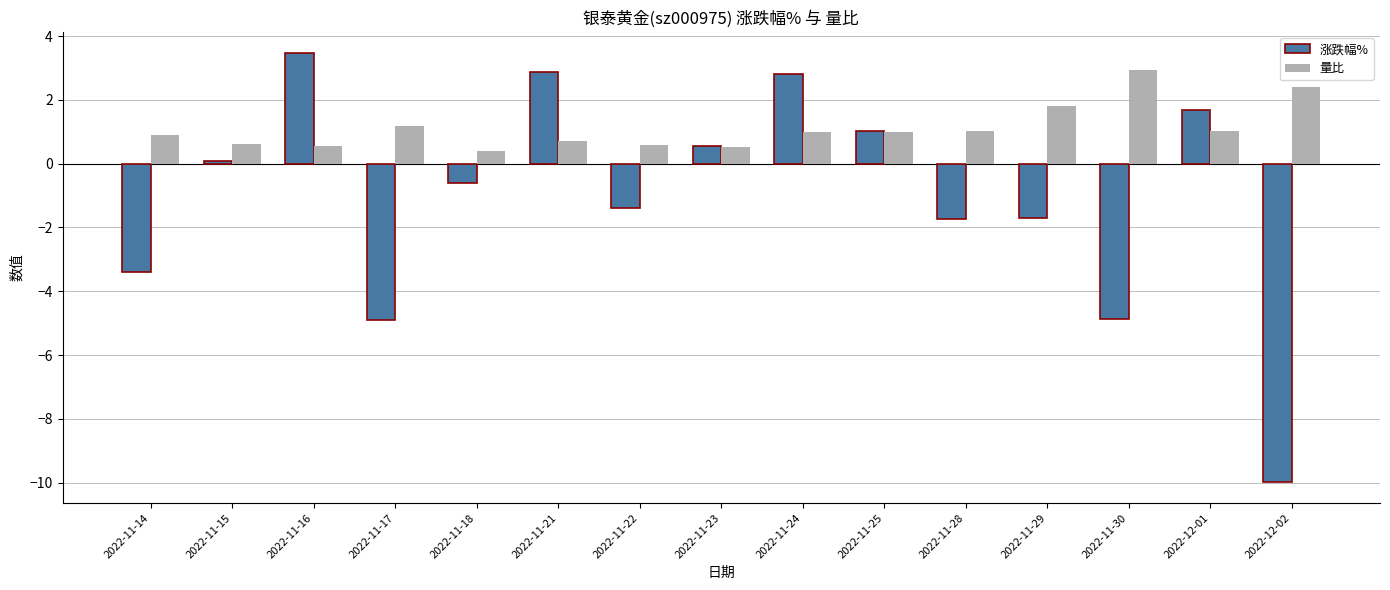

Which series has the widest spread of values?

涨跌幅%